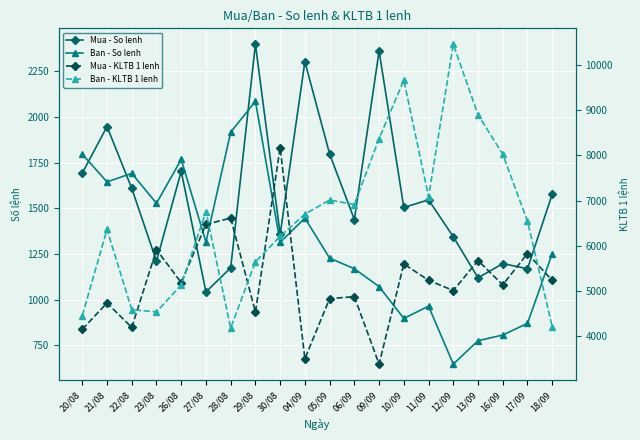

Which label corresponds to the largest value in the chart?

12/09